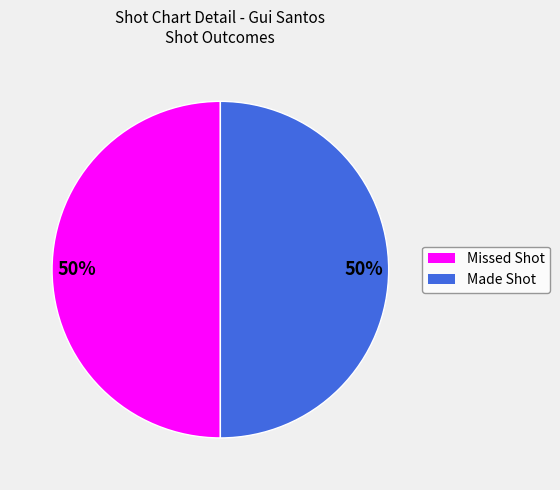

Approximately how many times larger is the value at Made Shot compared to Missed Shot?

1.0